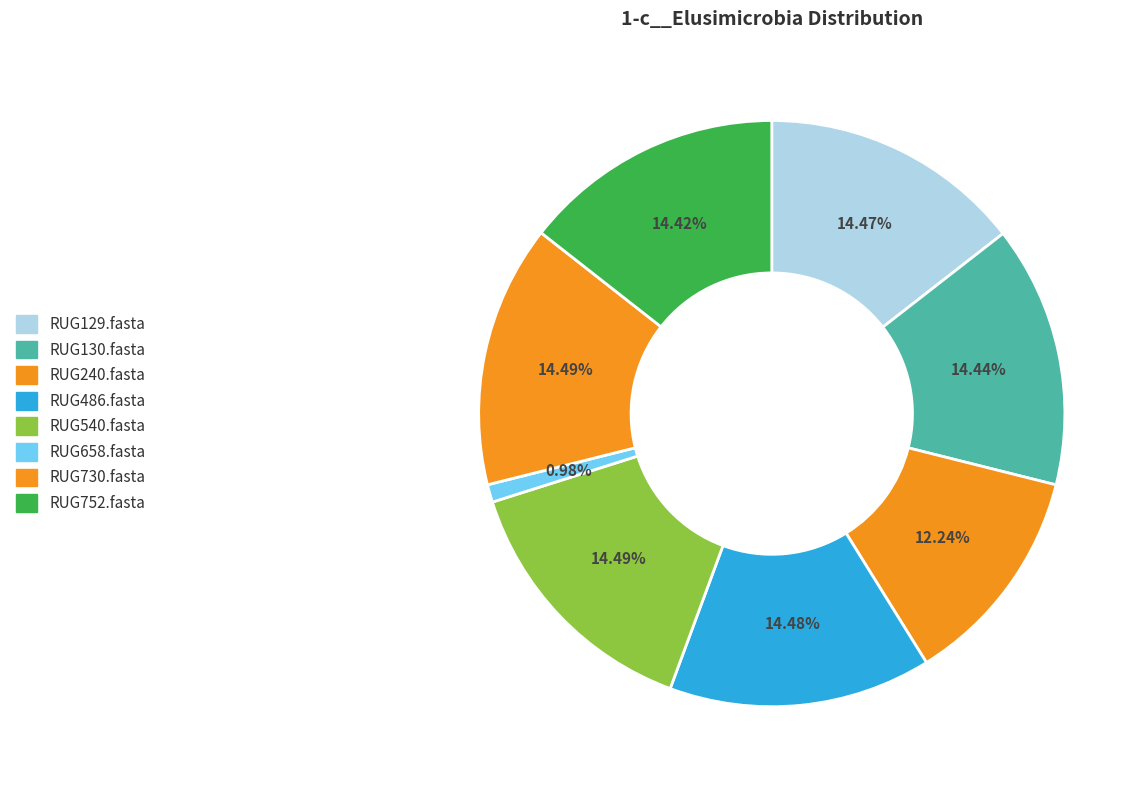

Is there a majority slice in this chart?

No